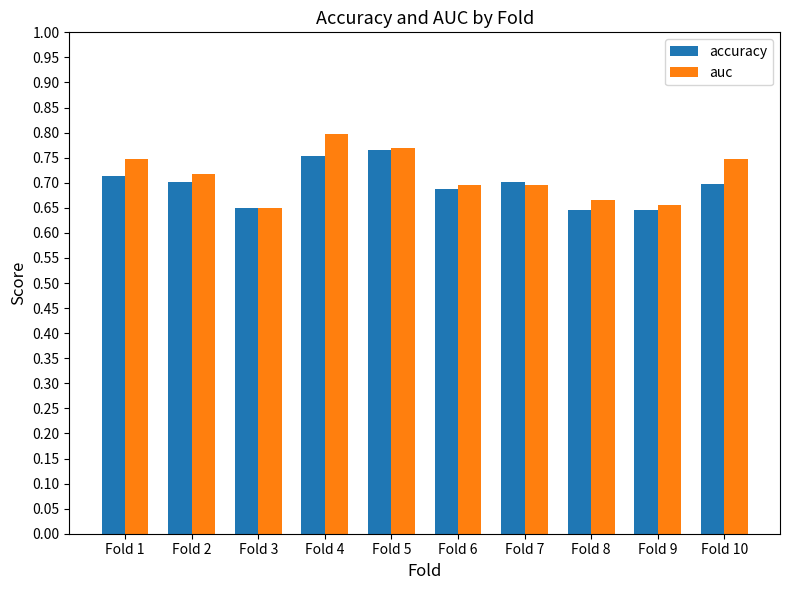

Which label corresponds to the largest value in the chart?

Fold 4